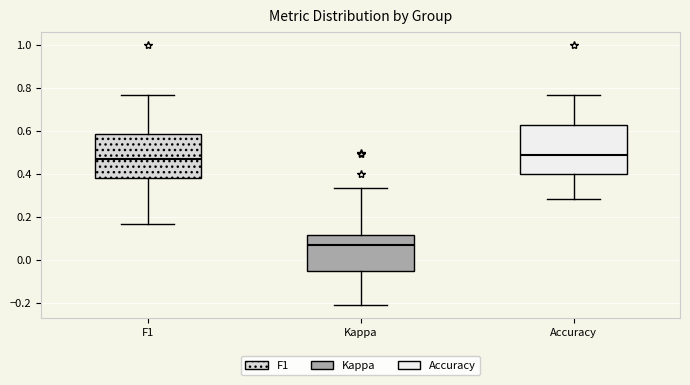

Reading left to right, transcribe this box plot: for each box, give where its median line is, the range the box spans, and where its two whiskers end, as read against the y-axis. The values are not printed on the chart, so give them approximately, as read against the axis.

F1: median 0.46, box 0.38 to 0.58, whiskers 0.16 to 0.76
Kappa: median 0.08, box -0.06 to 0.12, whiskers -0.20 to 0.34
Accuracy: median 0.48, box 0.40 to 0.62, whiskers 0.28 to 0.76